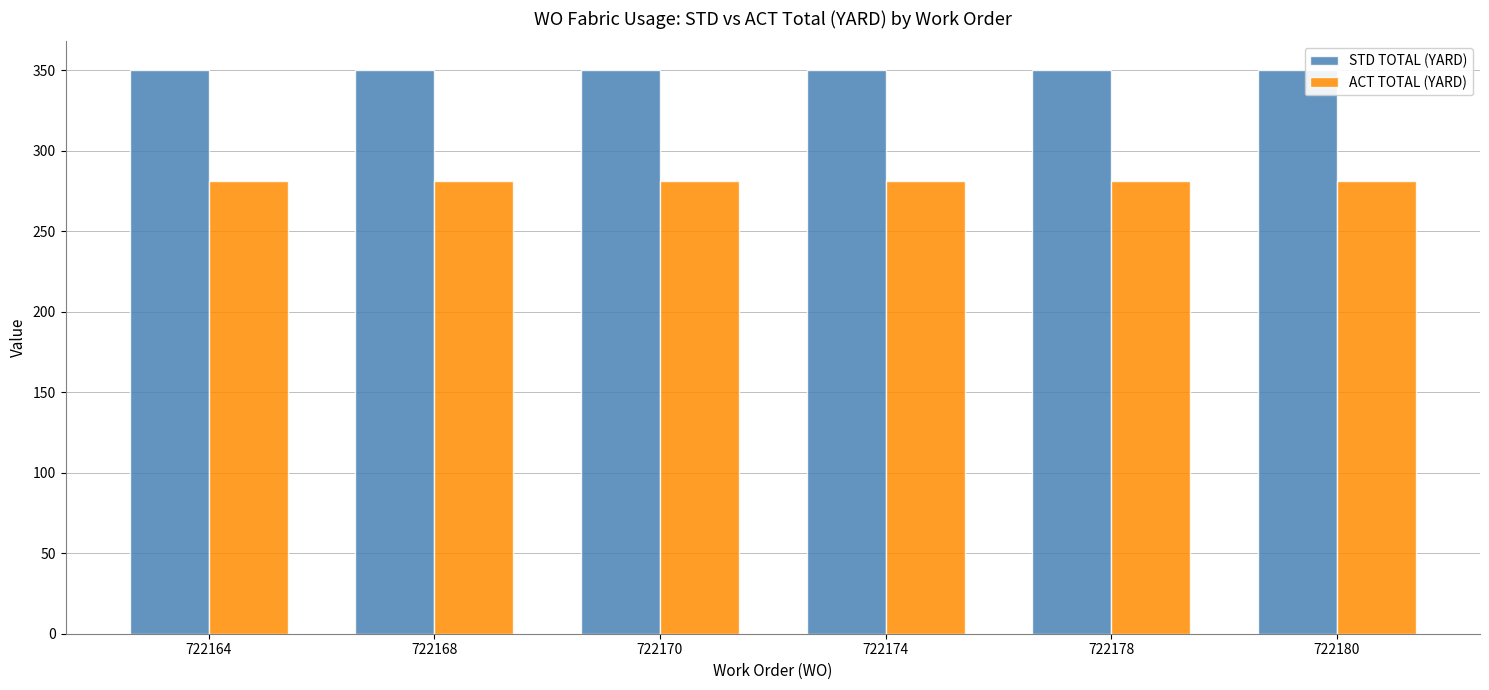

Rank the series at 722174 from highest to lowest value.

STD TOTAL (YARD), ACT TOTAL (YARD)